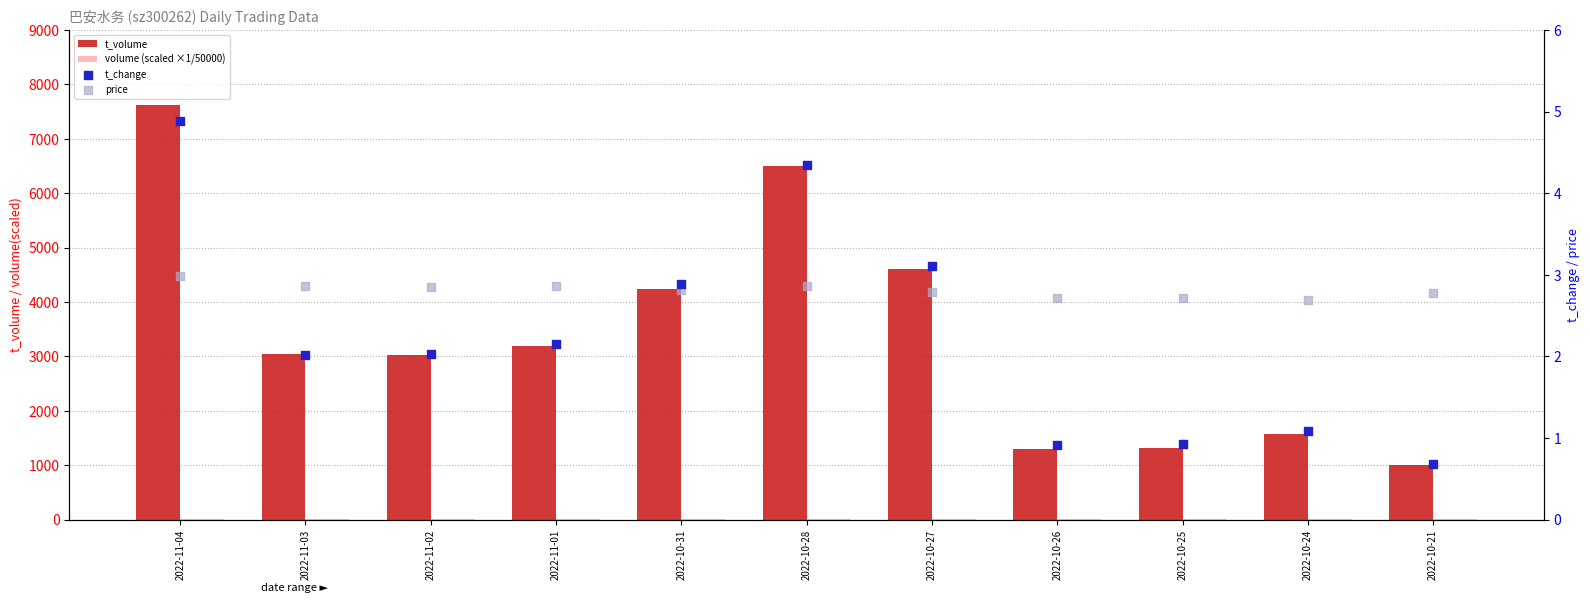

At which category is the sum across all series the highest?

2022-11-04